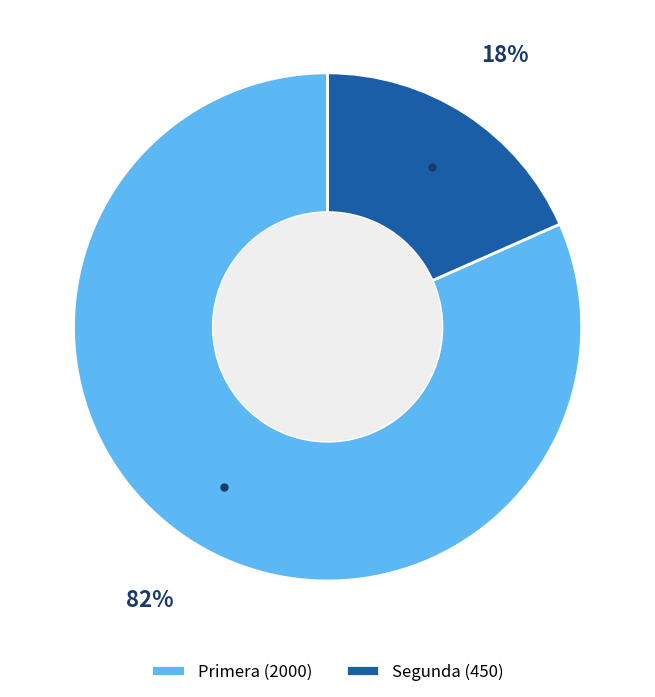

Which has a higher value, Primera (2000) or Segunda (450)?

Primera (2000)